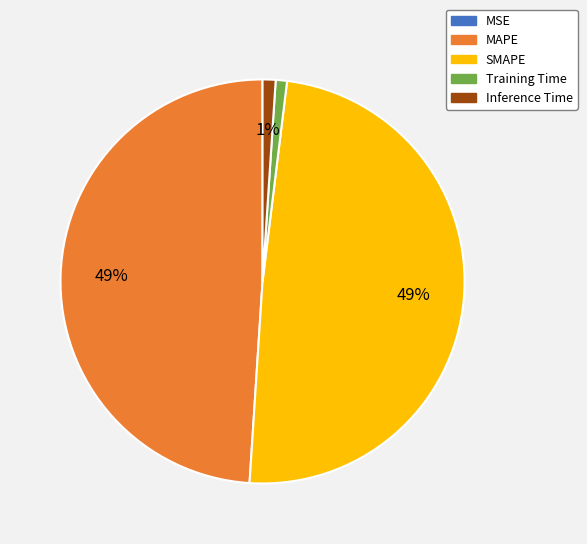

To the nearest percent, what is the difference between the largest and smallest slice percentages?

49%